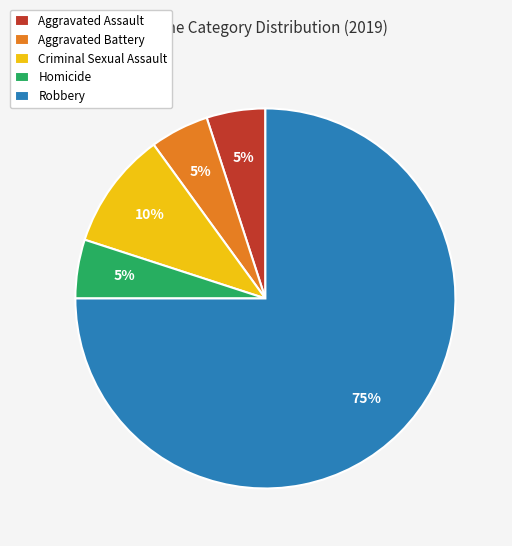

Approximately how many times larger is the value at Aggravated Assault compared to Robbery?

0.1